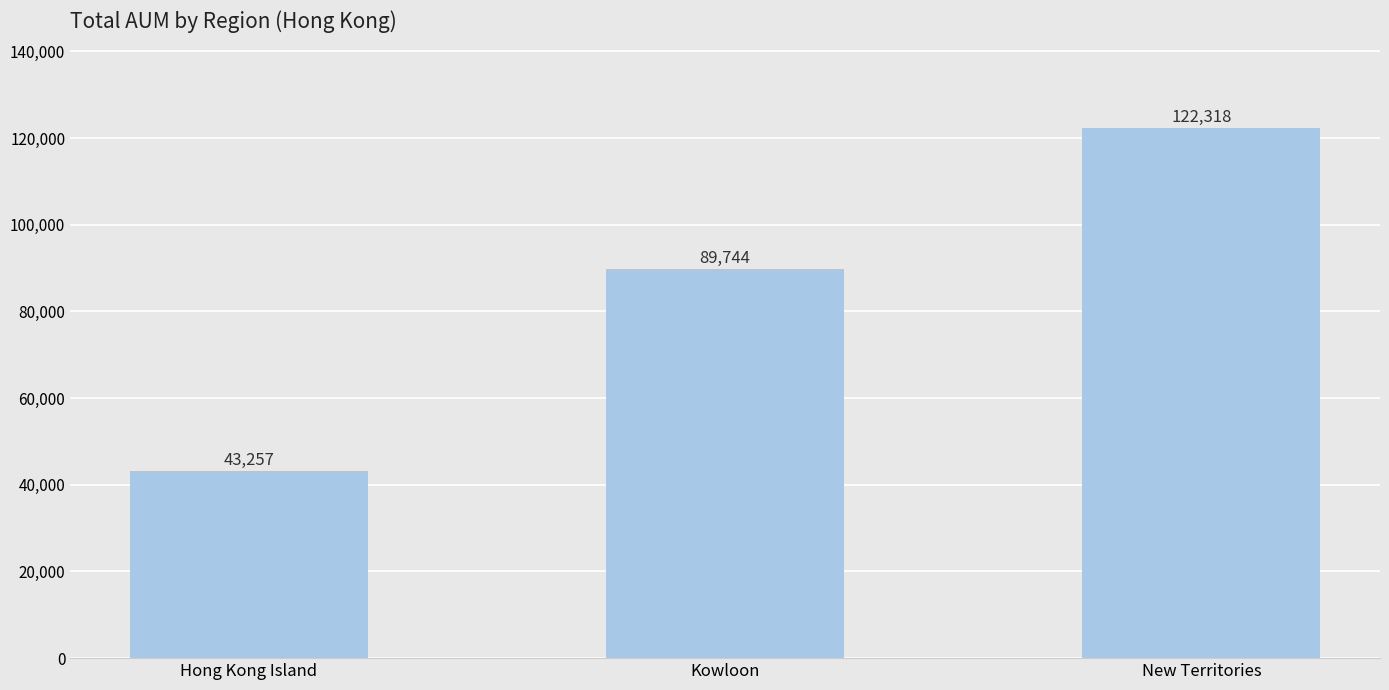

List the labels in order of value, smallest first.

Hong Kong Island, Kowloon, New Territories